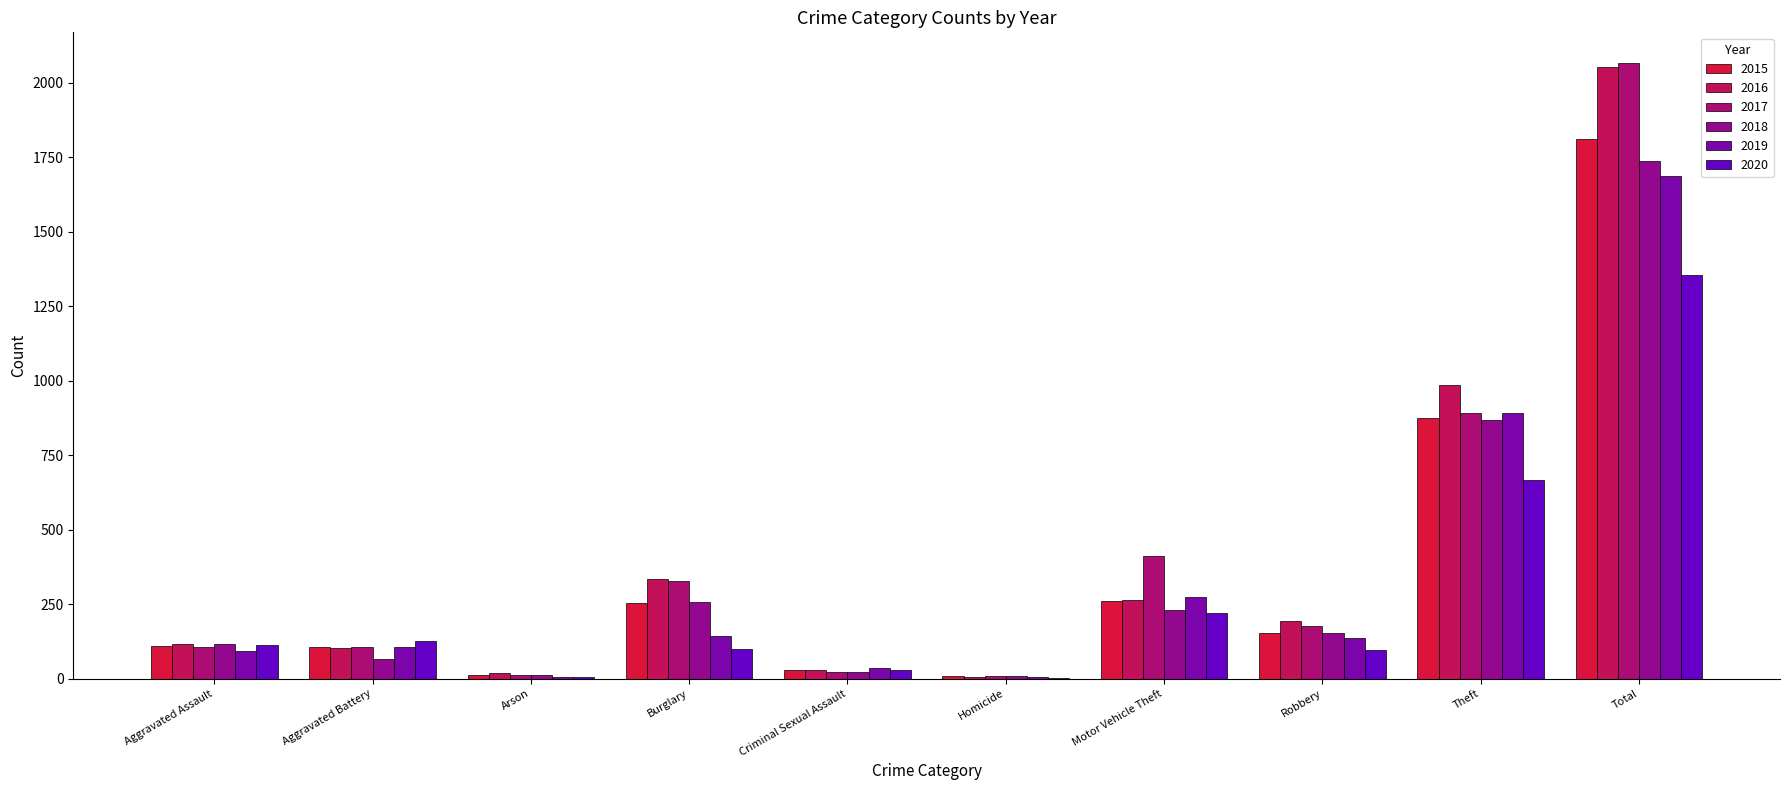

Count the number of data series in this chart.

6